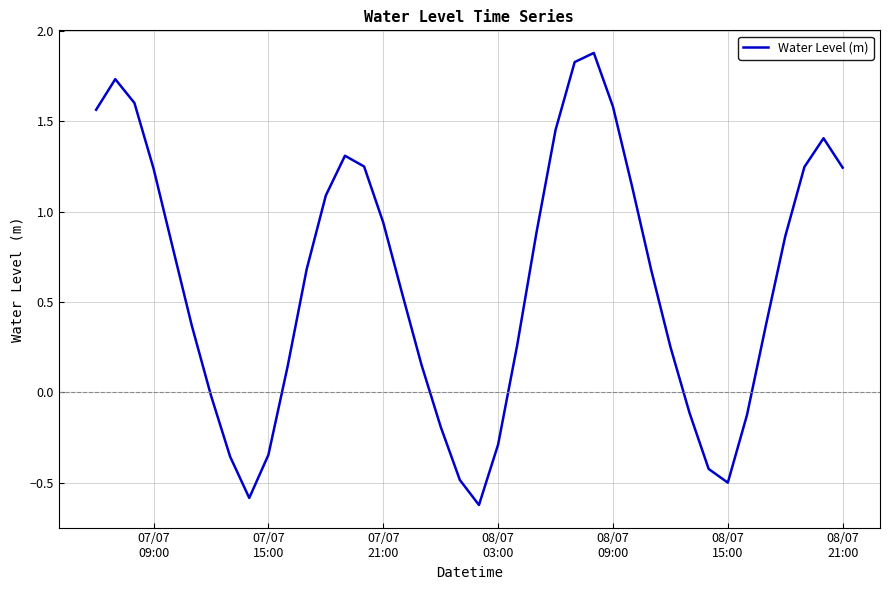

What is the maximum value shown in the chart?

1.9